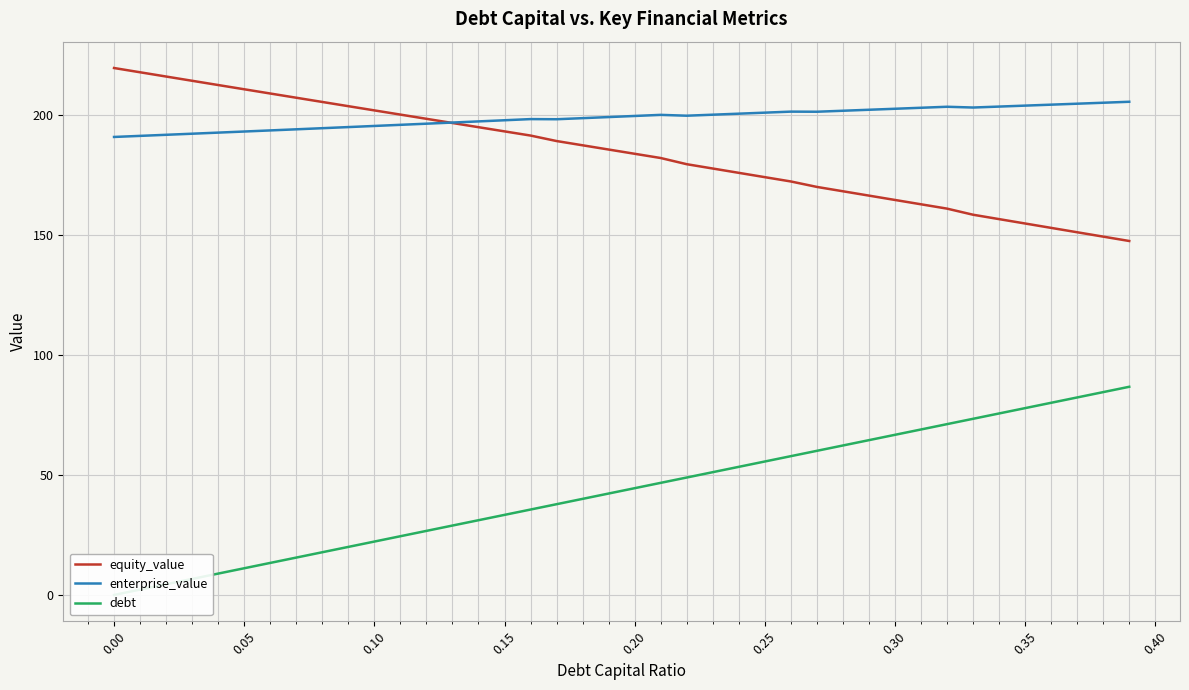

True or false: enterprise_value and debt intersect in this chart.

False